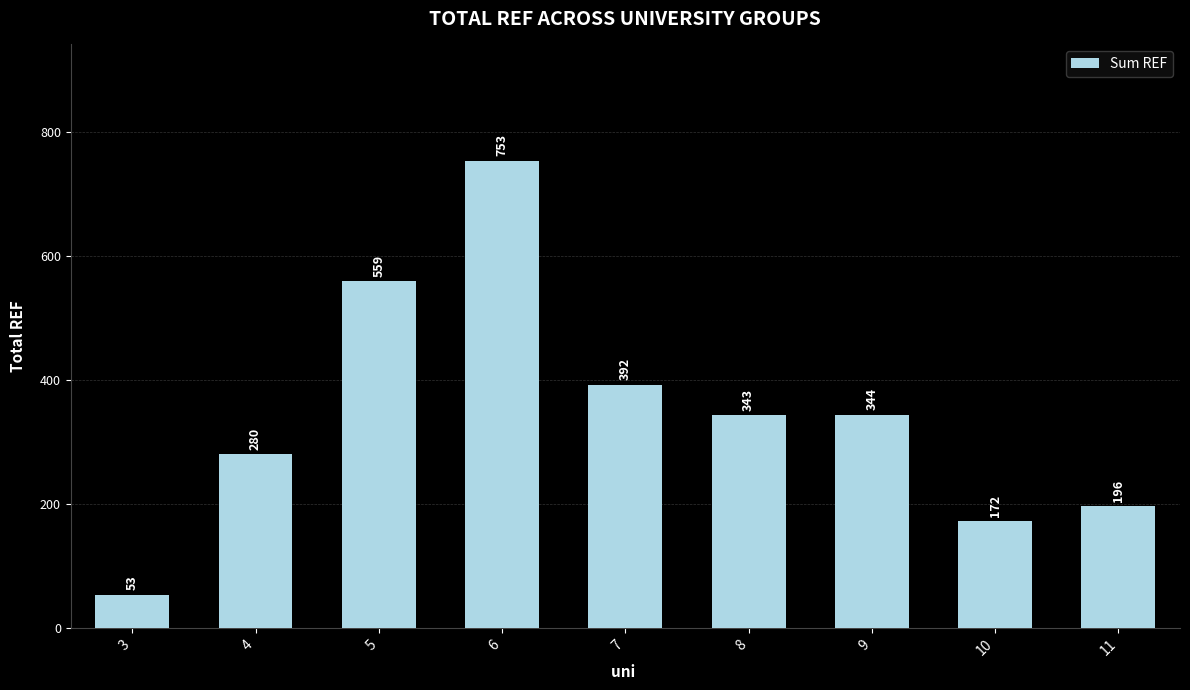

Reading left to right, list all the values displayed in this chart.

3=53	4=280	5=559	6=753	7=392	8=343	9=344	10=172	11=196